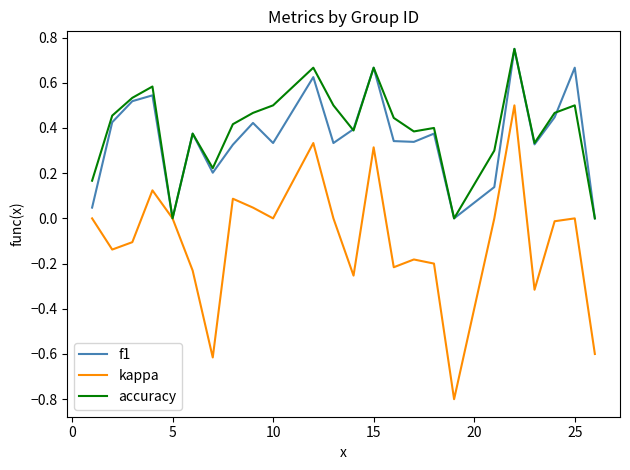

What is the sum of all accuracy values?

9.5